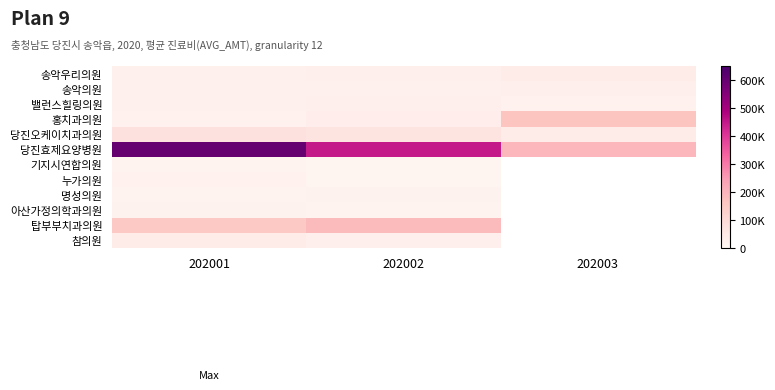

What is the difference between the highest and lowest values at 202002?

441126.0